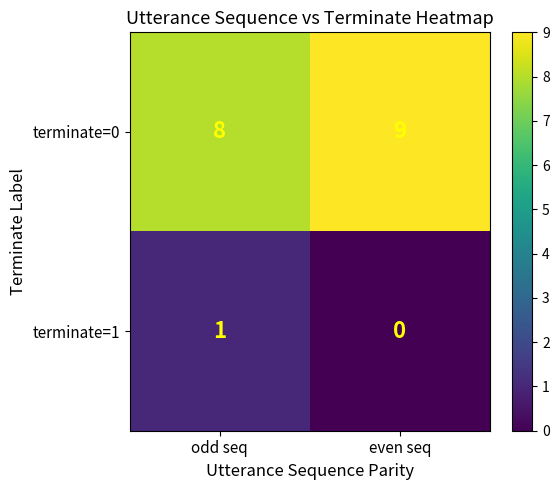

Which category has the lowest value across all series?

even seq